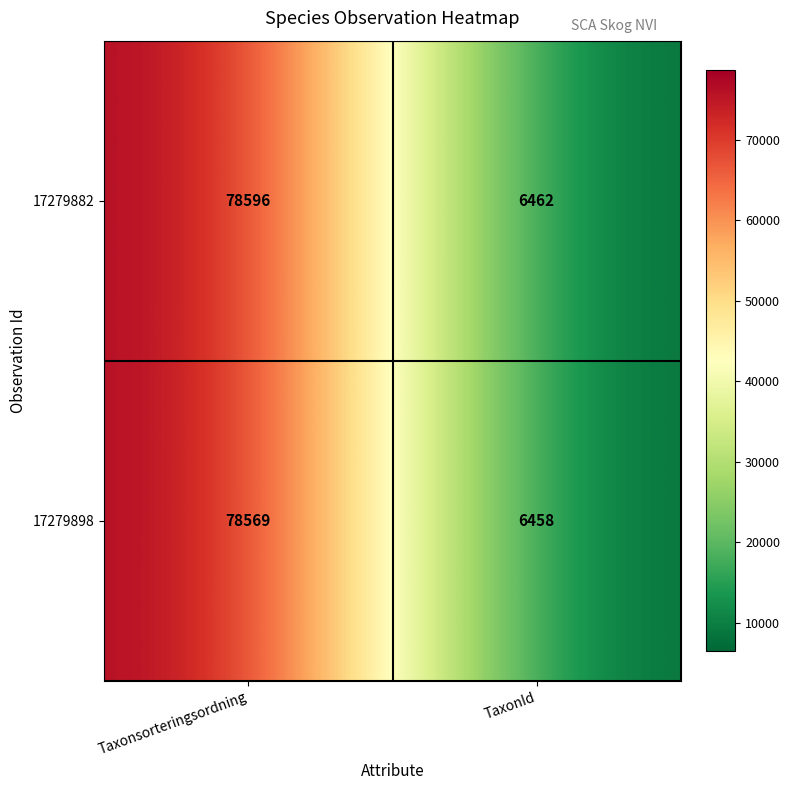

Which category has the highest value across all series?

Taxonsorteringsordning